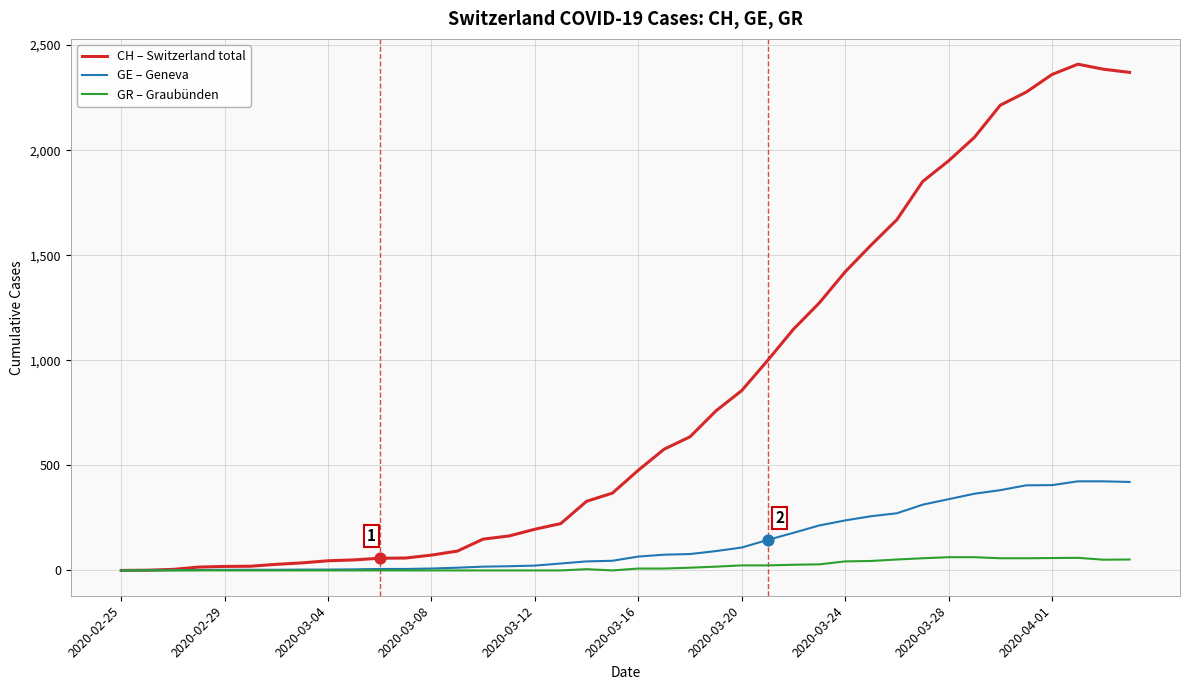

What is the greatest value displayed?

2409